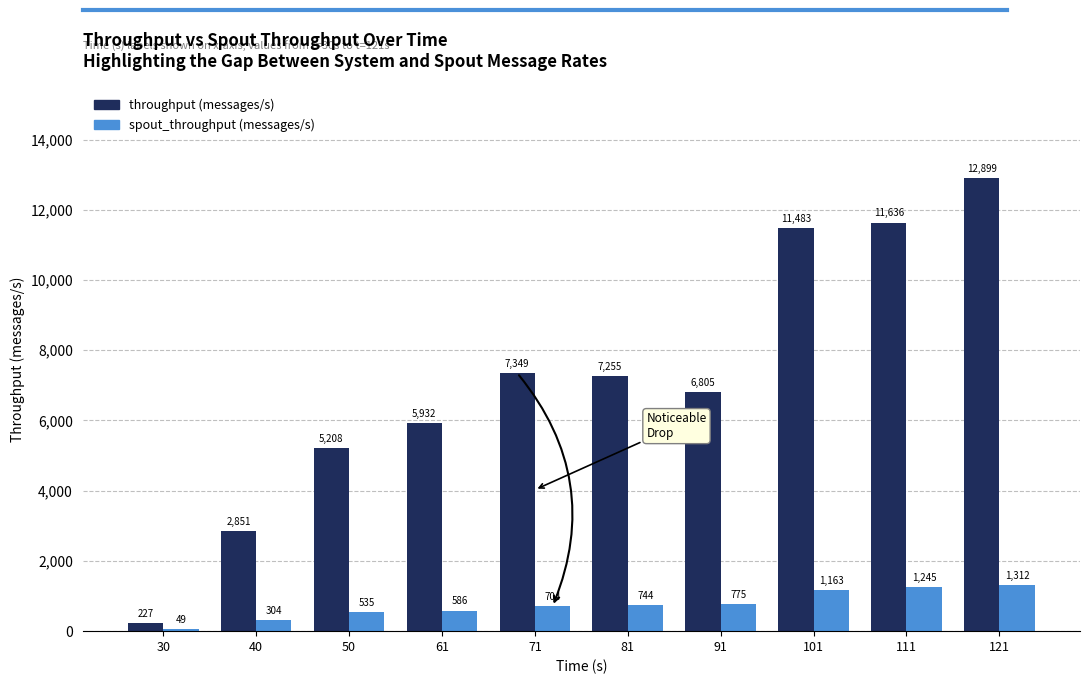

Rank the series by their maximum value, from highest to lowest.

throughput (messages/s), spout_throughput (messages/s)